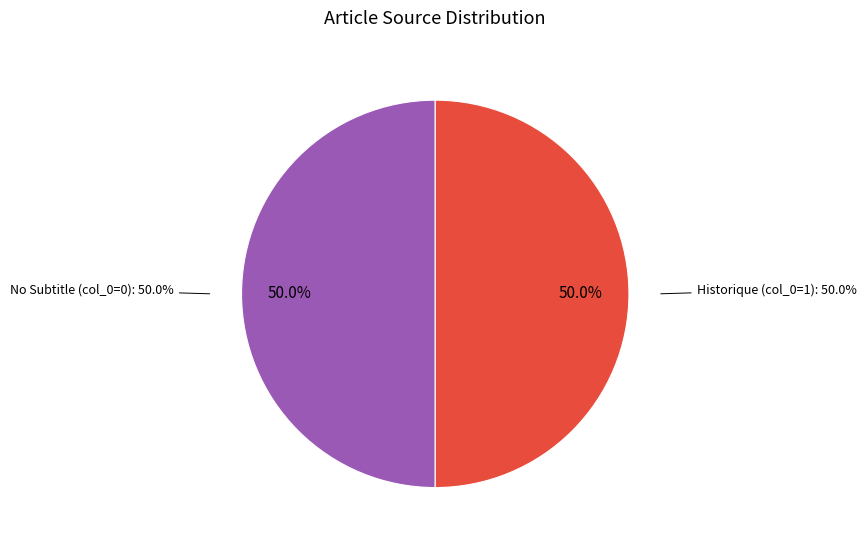

What is the total percentage of Row 0 and Row 1?

100.0%